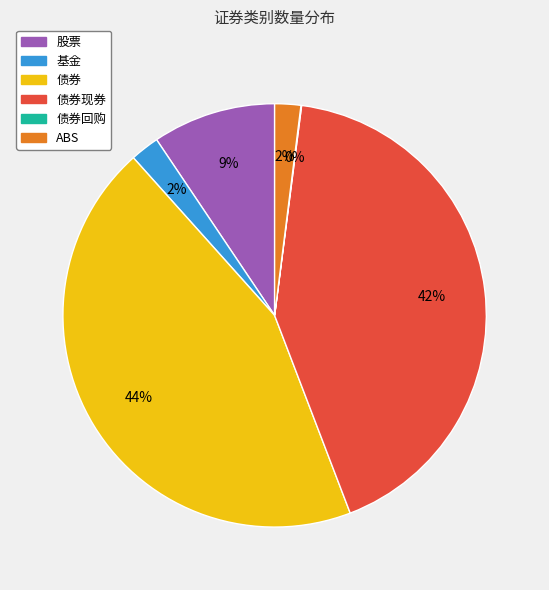

Which has a higher value, 基金 or 债券现券?

债券现券